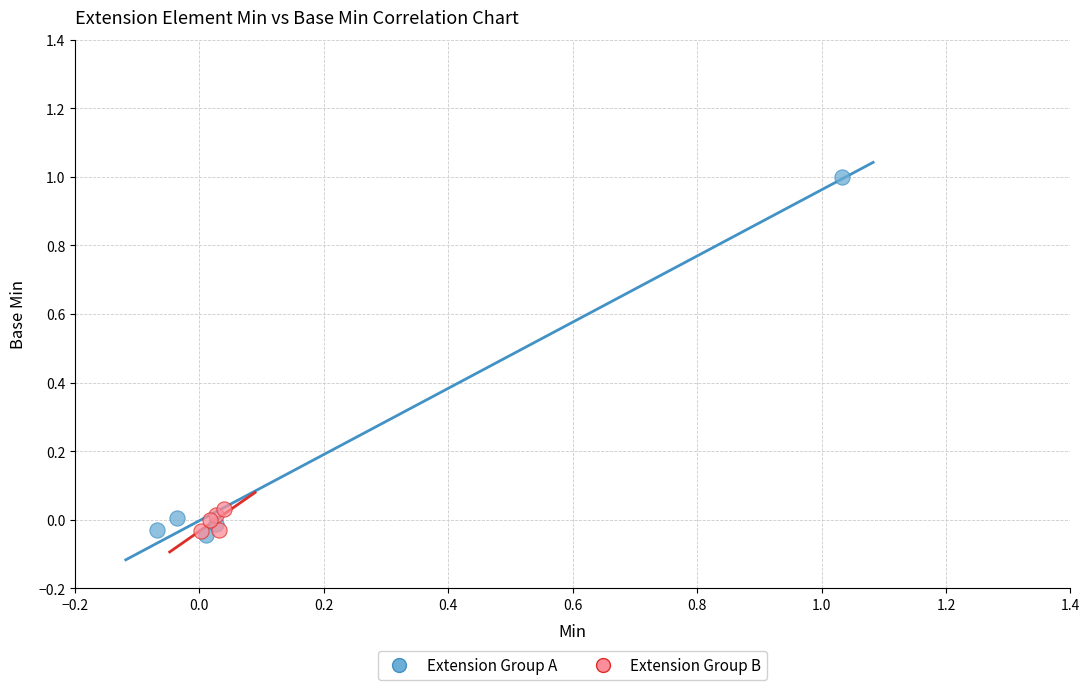

Which series has the largest Y range (max minus min)?

Extension Group A